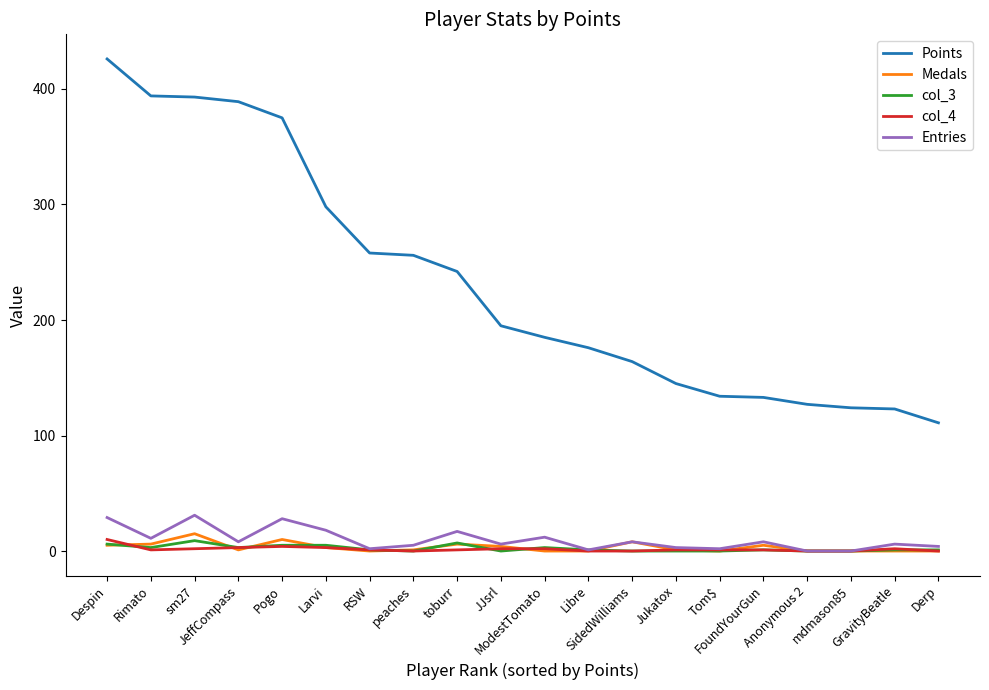

What is the maximum value for Points?

426